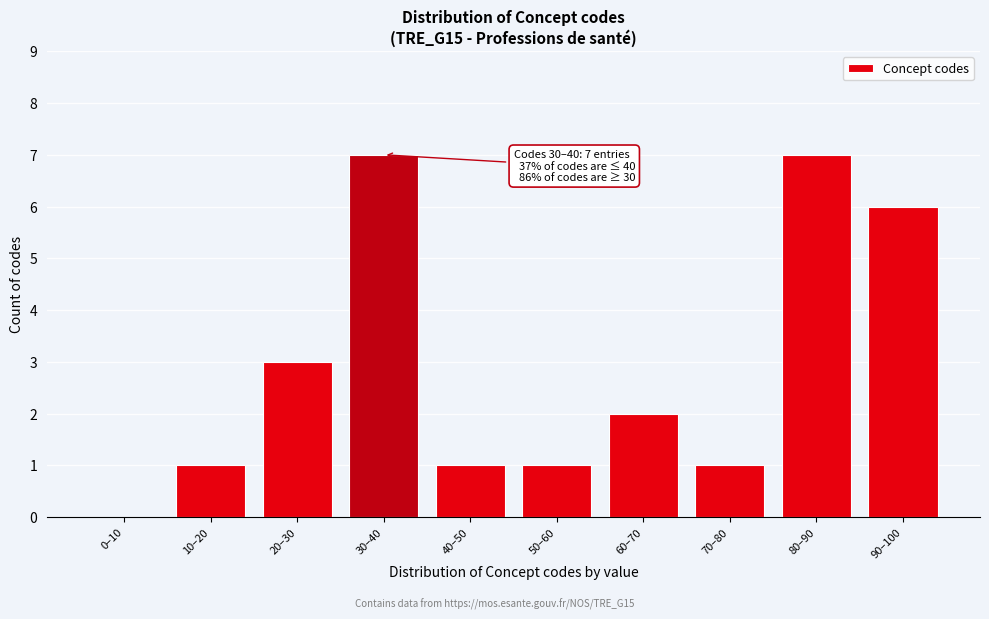

Reading left to right, what are all the values shown in this chart?

0–10=0	10–20=1	20–30=3	30–40=7	40–50=1	50–60=1	60–70=2	70–80=1	80–90=7	90–100=6